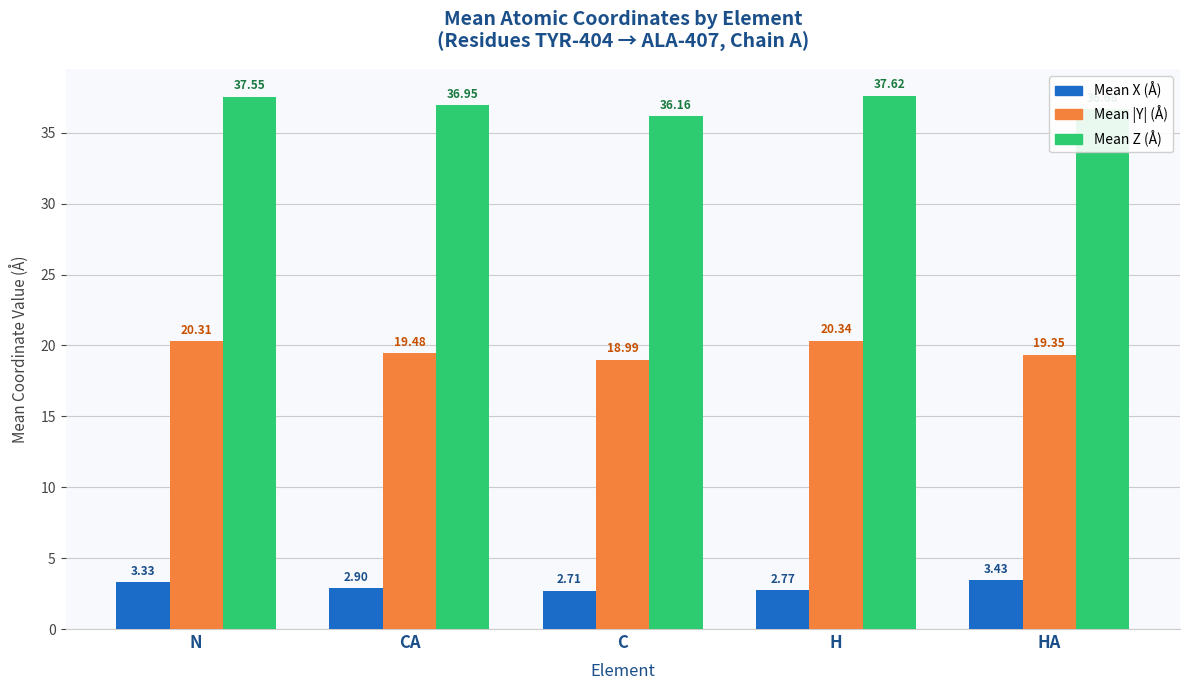

What is the total value across all series at N?

61.2